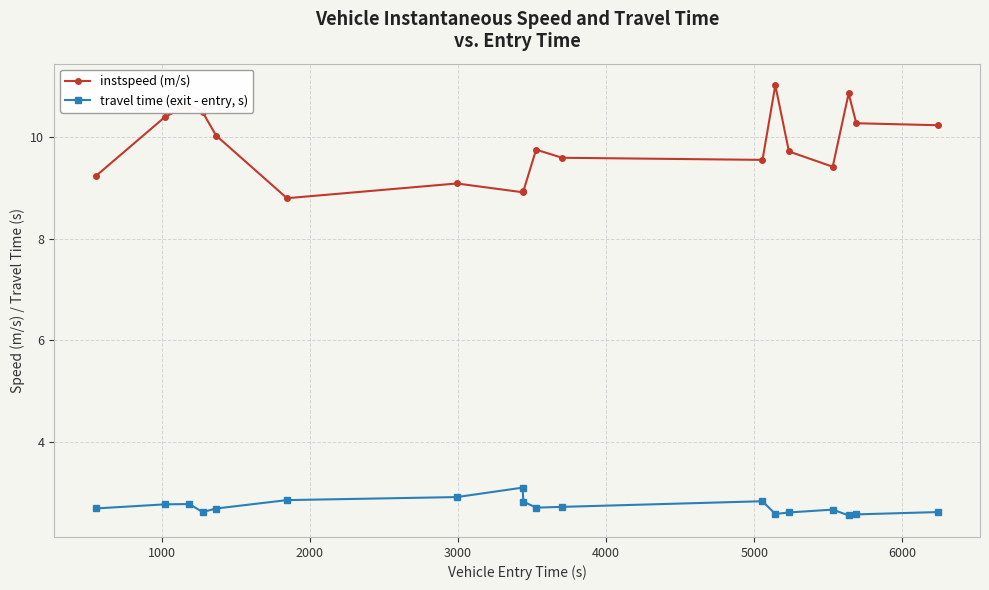

What is the greatest value displayed?

11.0